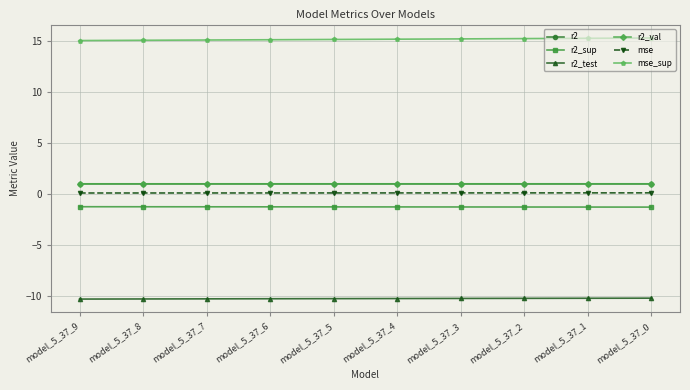

At how many categories does at least one series exceed 2?

10